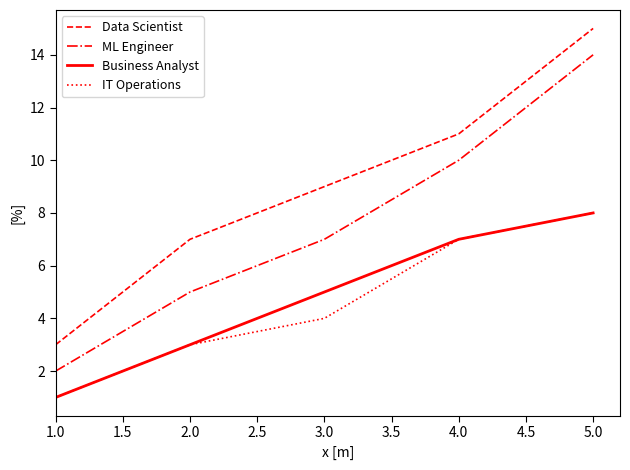

Is it true that IT Operations equals 5 at 3.0?

False